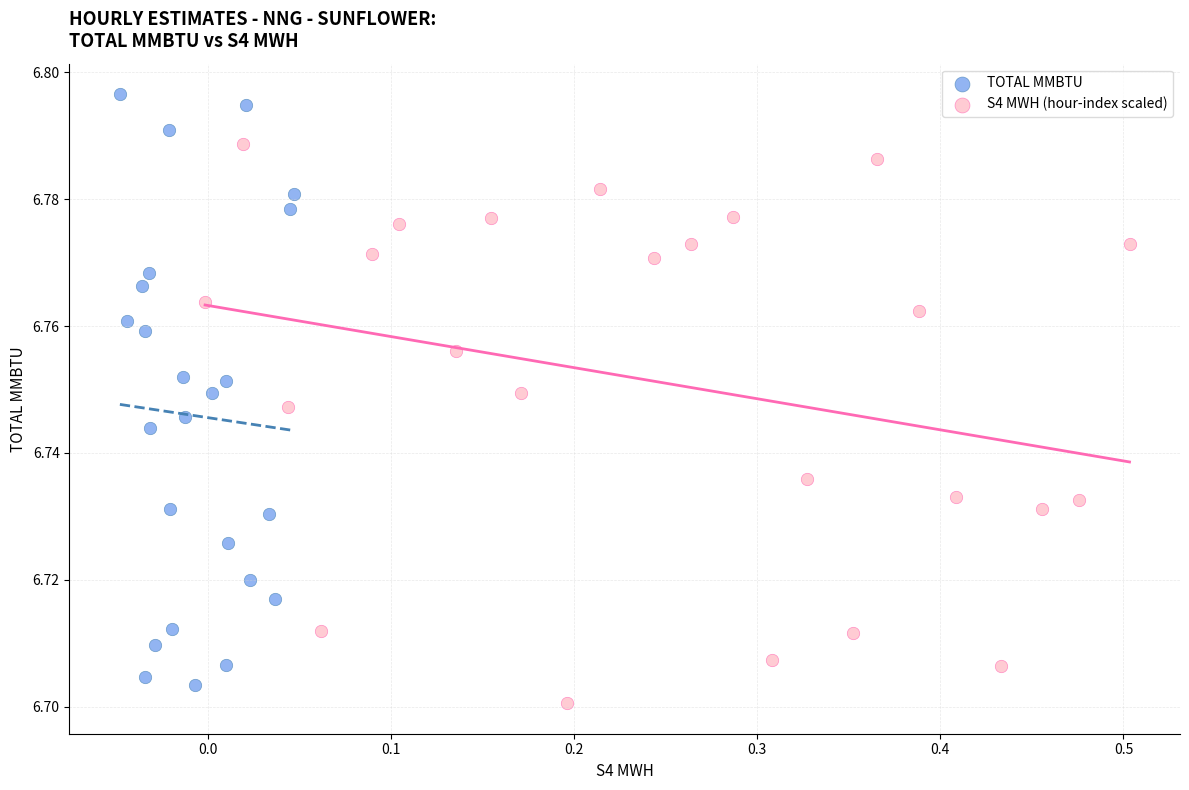

Which series has the widest spread of Y values?

TOTAL MMBTU